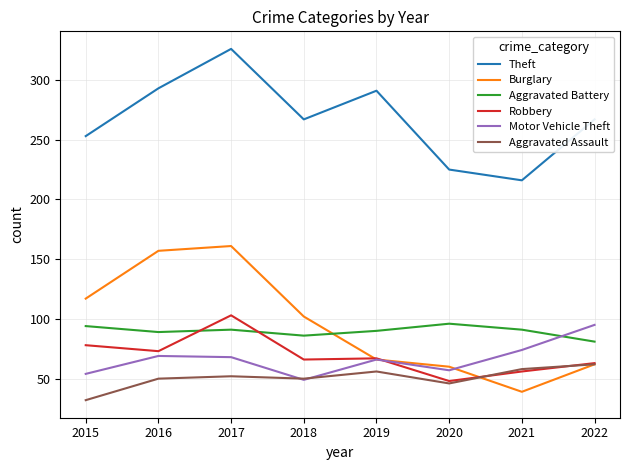

What is the sum of all Aggravated Assault values?

406